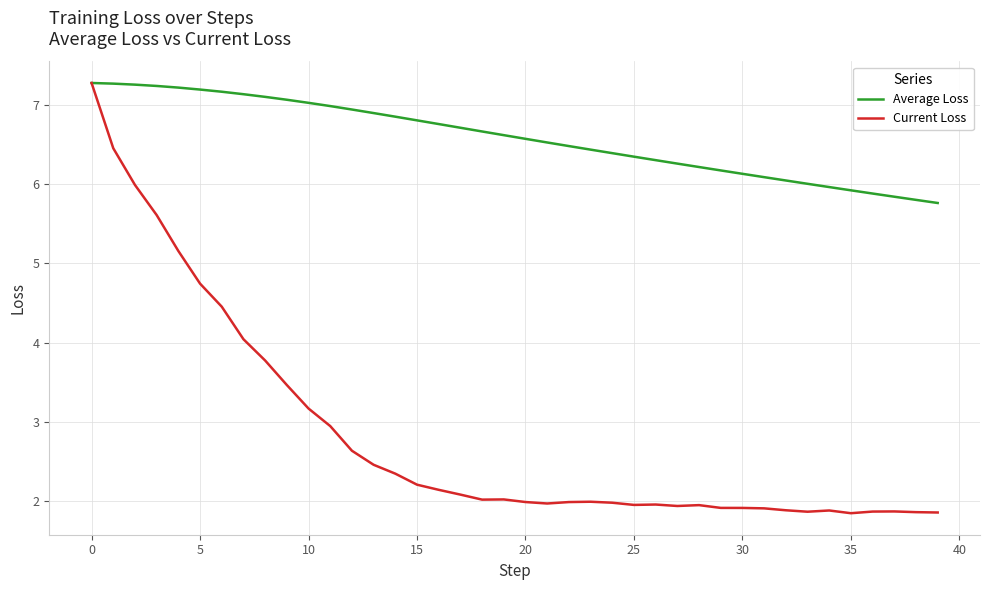

Does the chart display data point markers on the line(s)?

No